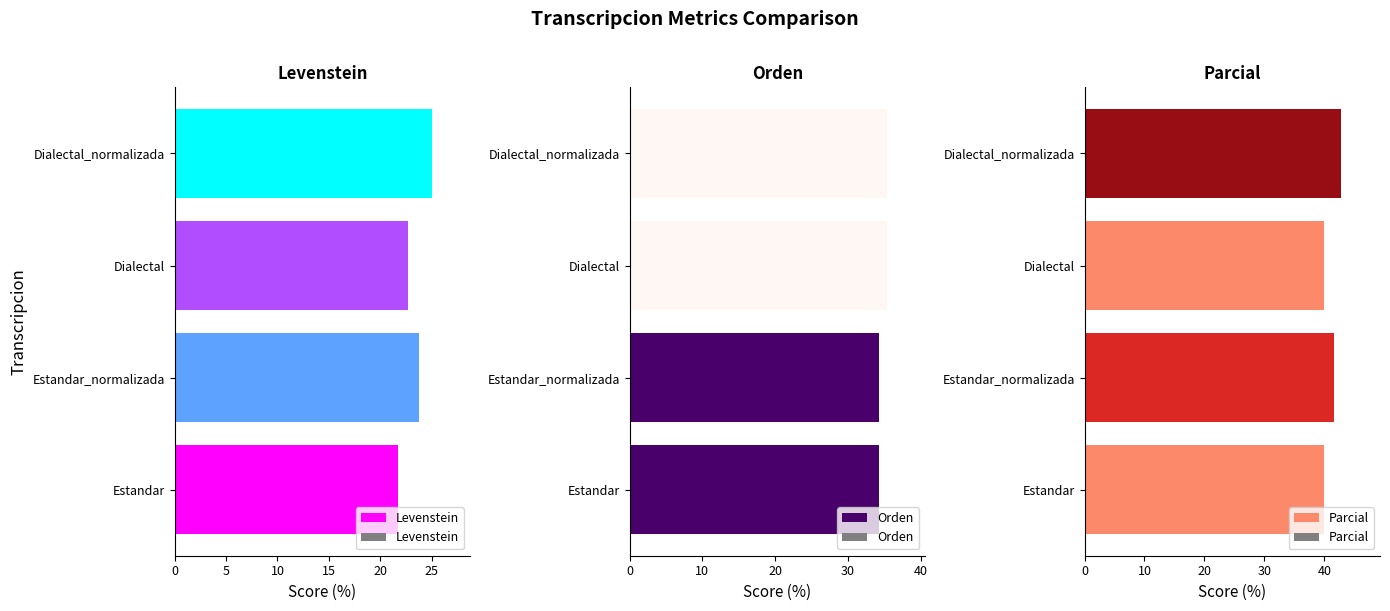

At which label does Levenstein reach its peak?

Dialectal_normalizada